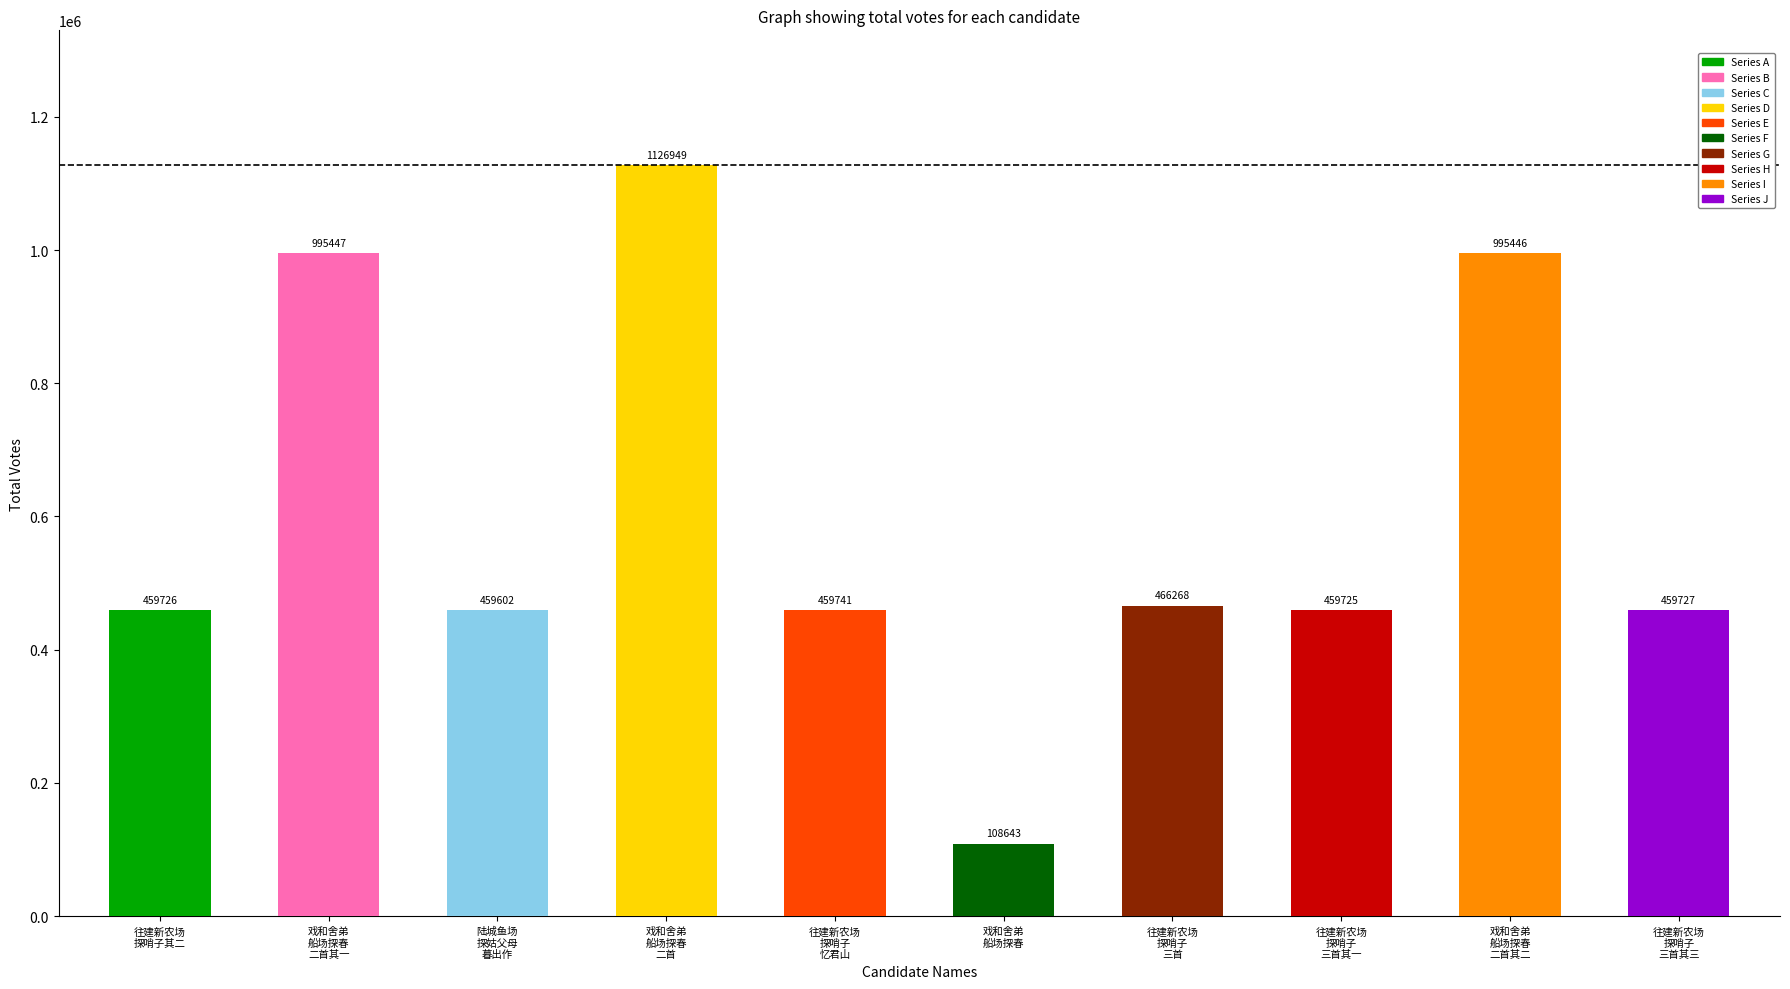

What position from the left is 陆城鱼场
探姑父母
暮出作?

3